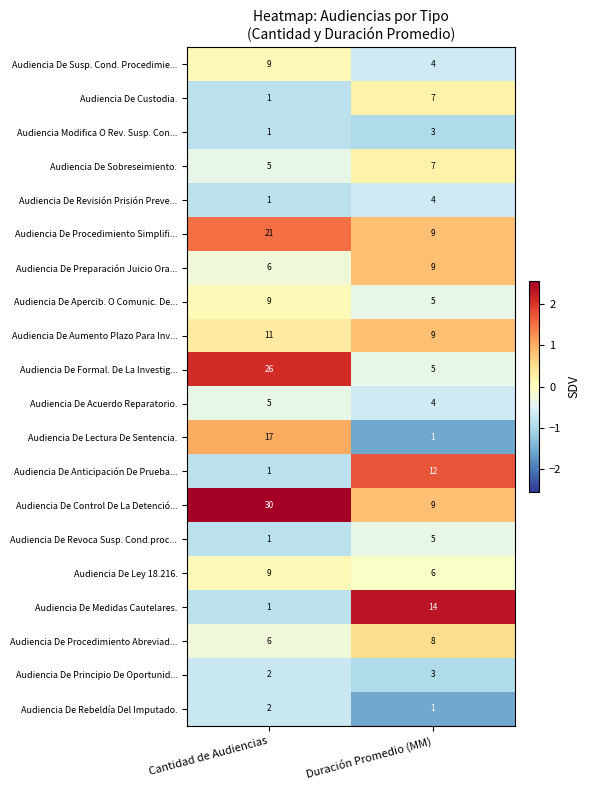

Rank the categories by Audiencia De Apercib. O Comunic. De... value from highest to lowest.

Cantidad de Audiencias, Duración Promedio (MM)